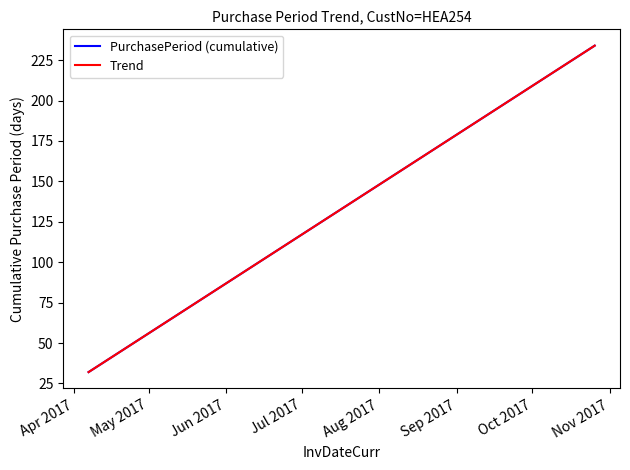

Does the chart have visible grid lines?

No